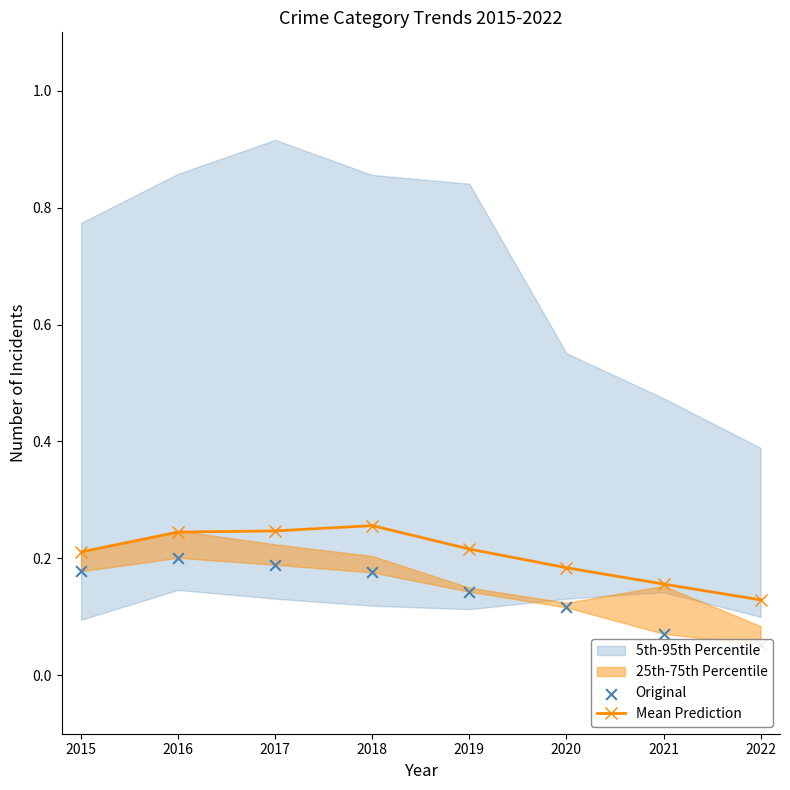

How many Mean Prediction values are between 0 and 1?

8